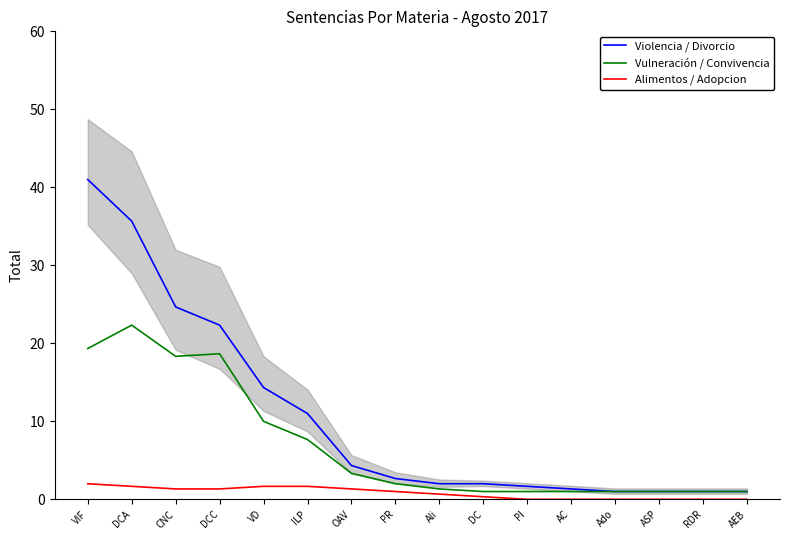

Reading left to right, what are all the values shown in this chart?

Violencia / Divorcio: 41.0	35.7	24.7	22.3	14.3	11.0	4.3	2.7	2.0	2.0	1.7	1.3	1.0	1.0	1.0	1.0
Vulneración / Convivencia: 19.3	22.3	18.3	18.7	10.0	7.7	3.3	2.0	1.3	1.0	1.0	1.0	1.0	1.0	1.0	1.0
Alimentos / Adopcion: 2.0	1.7	1.3	1.3	1.7	1.7	1.3	1.0	0.7	0.3	0.0	0.0	0.0	0.0	0.0	0.0